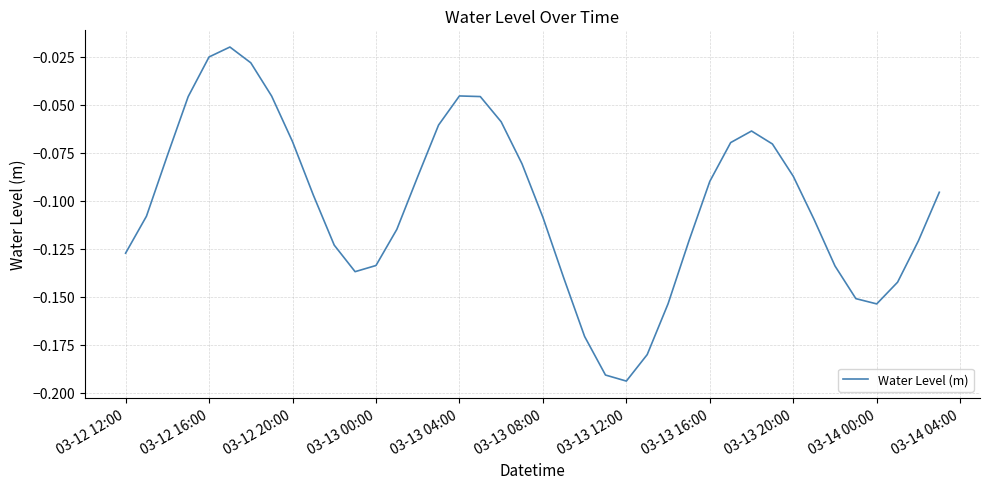

How many lines are shown in the chart?

1